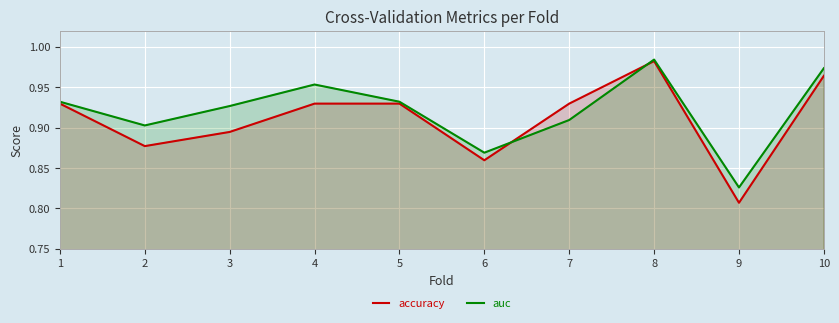

Which series has the largest range (max minus min)?

accuracy